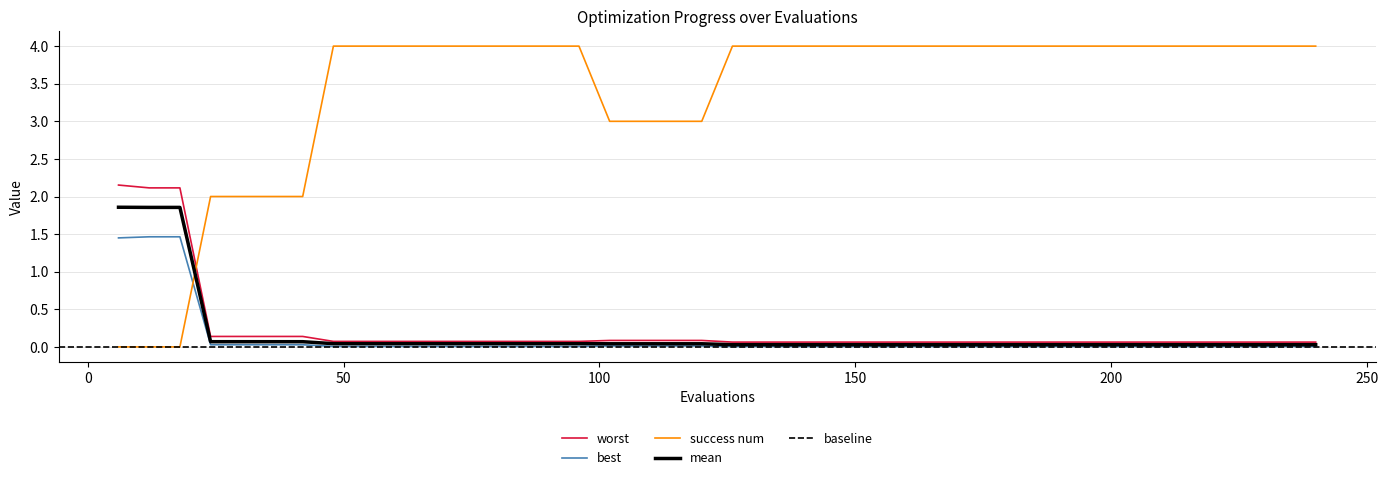

What is the difference between the highest and lowest values at 210?

4.0